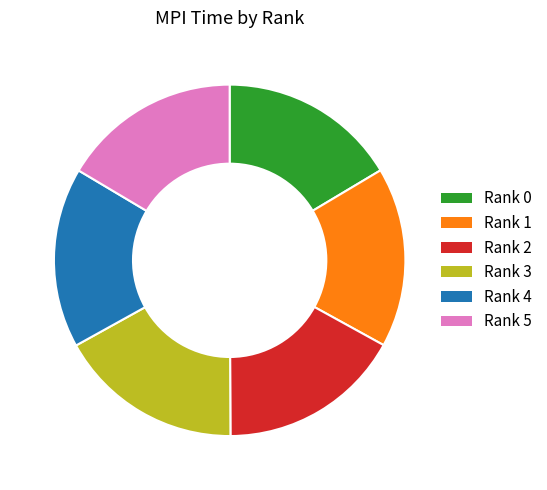

Do Rank 4 and Rank 5 together represent more than half of the pie?

No